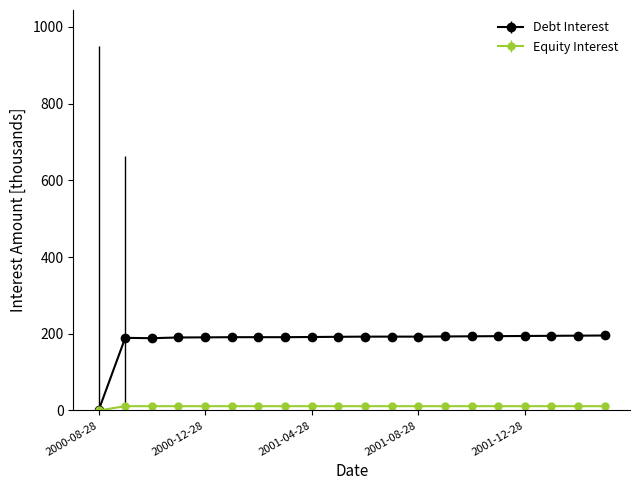

What is the value of the Equity Interest point at the 6th from the left?

11.3